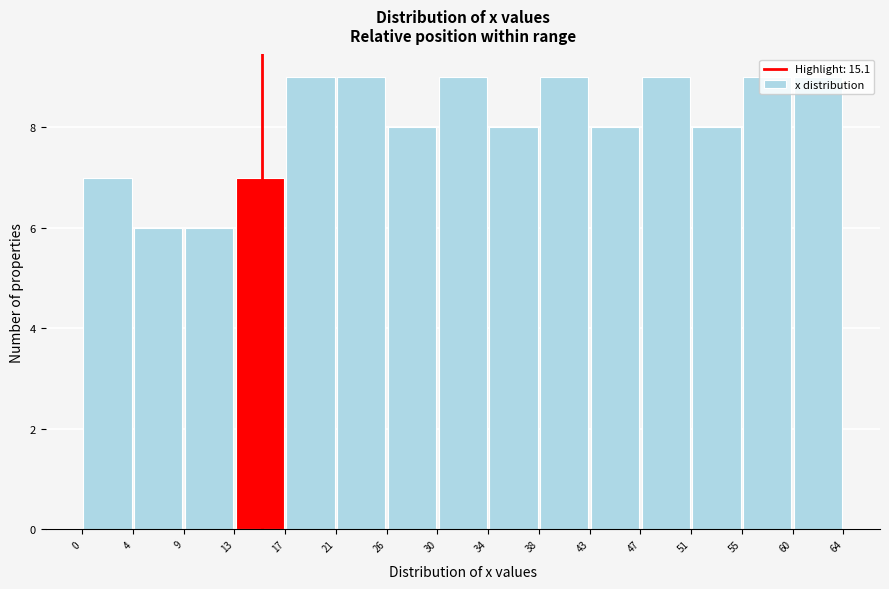

Reading left to right, transcribe this chart: for each bar, give the range it covers on the x-axis and its height. The values are not printed on the chart, so give them approximately, as read against the axis.

0 to 4: 7
4 to 9: 6
9 to 13: 6
13 to 17: 7
17 to 21: 9
21 to 26: 9
26 to 30: 8
30 to 34: 9
34 to 38: 8
38 to 43: 9
43 to 47: 8
47 to 51: 9
51 to 55: 8
55 to 60: 9
60 to 64: 9